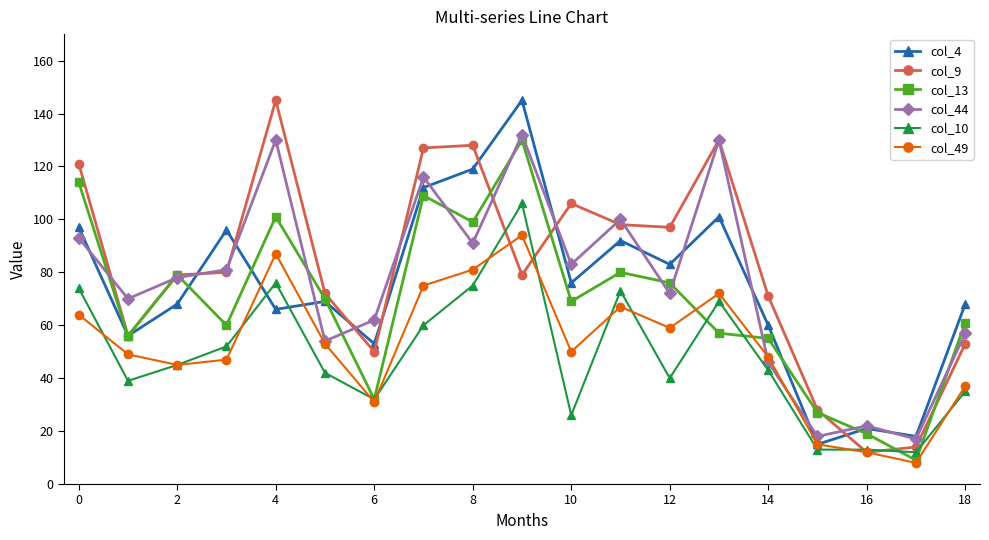

What is the minimum value shown in the chart?

8